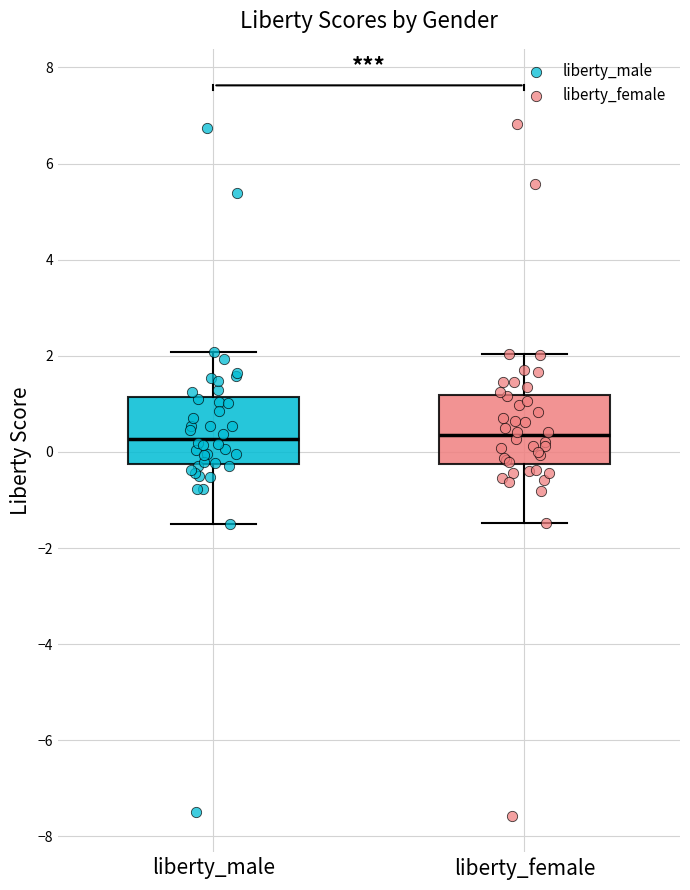

Where does the upper whisker of the box for liberty_male end on the y-axis? The values are not printed on the chart, so give them approximately, as read against the axis.

2.0